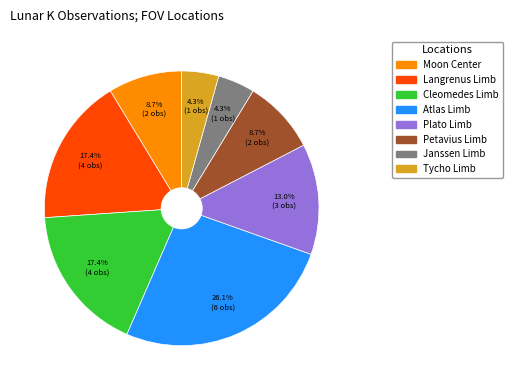

True or false: Moon Center accounts for 9% of the total.

True